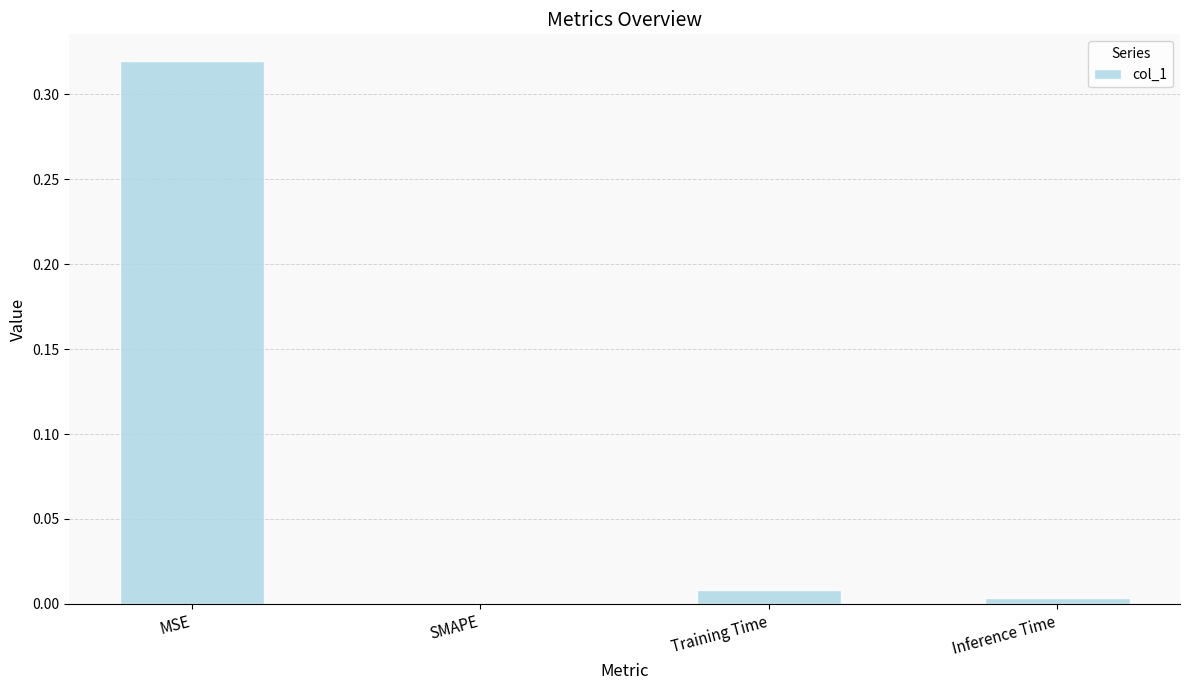

Which category has the highest value across all series?

MSE